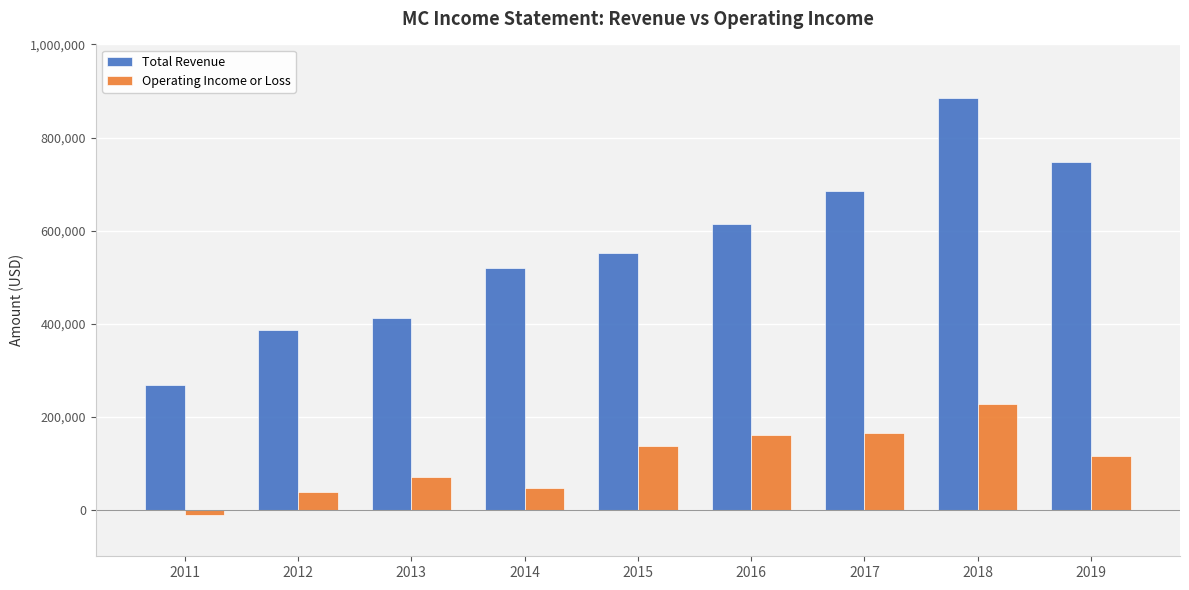

The value of Operating Income or Loss at 2018 is 301676. True or false?

False